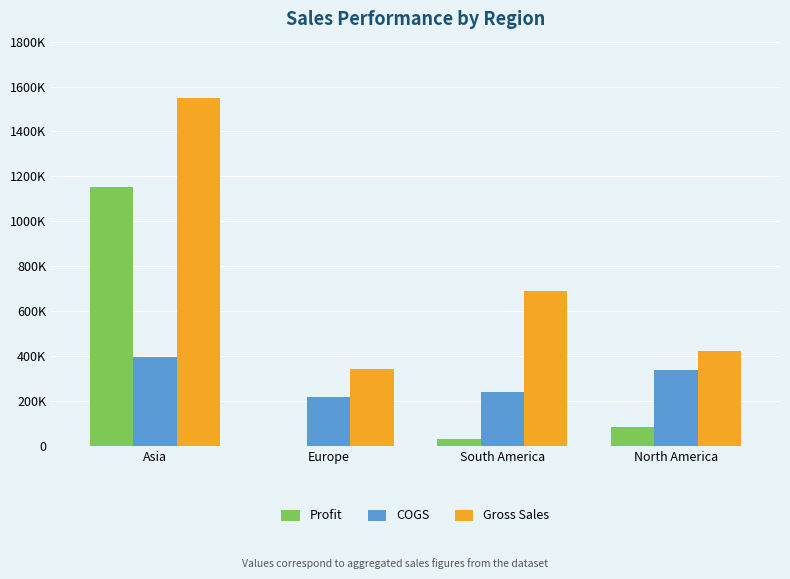

What is the label of the 4th bar from the left?

North America